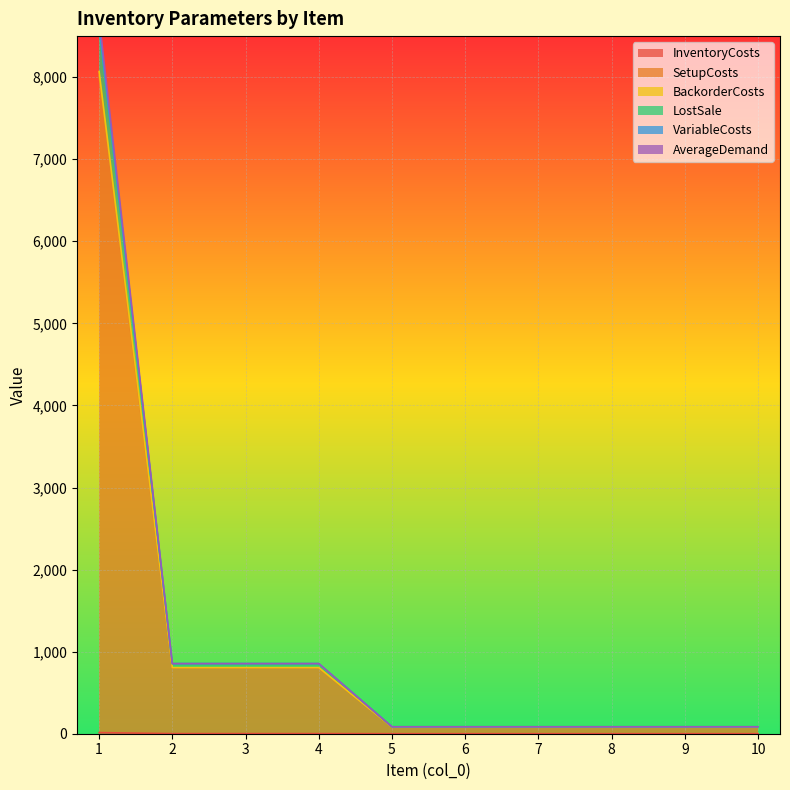

Which series changed the most between 4 and 8?

BackorderCosts